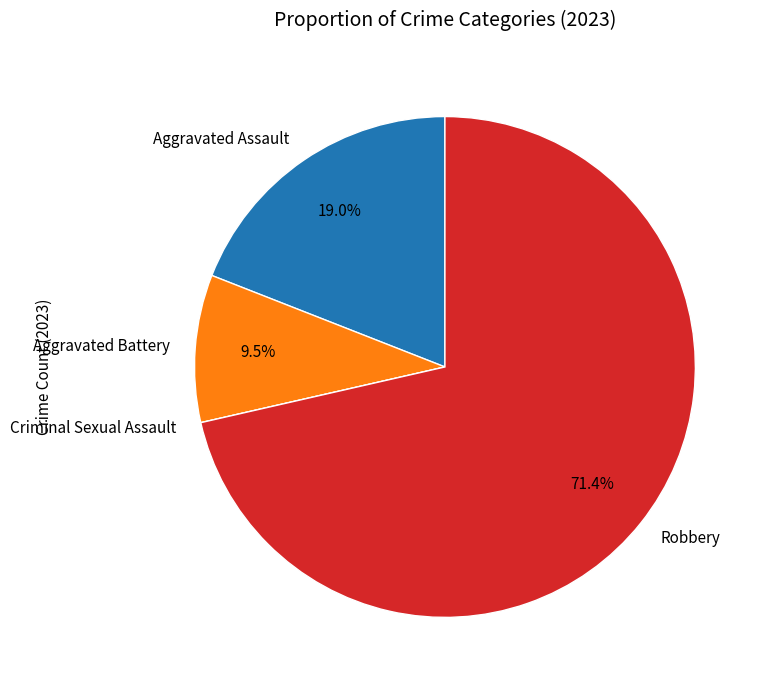

How many slices are in this pie chart?

4